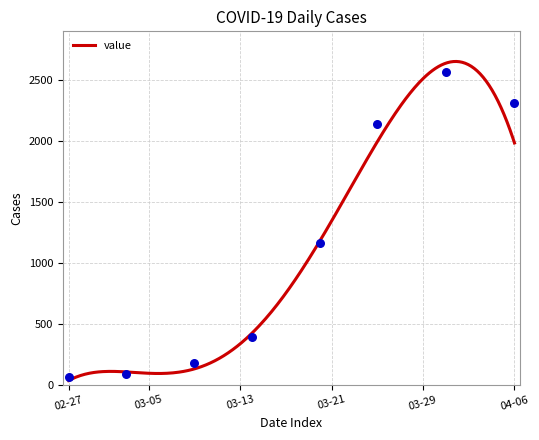

What is the change in value from 2020-03-12 to 2020-04-06?

+2028